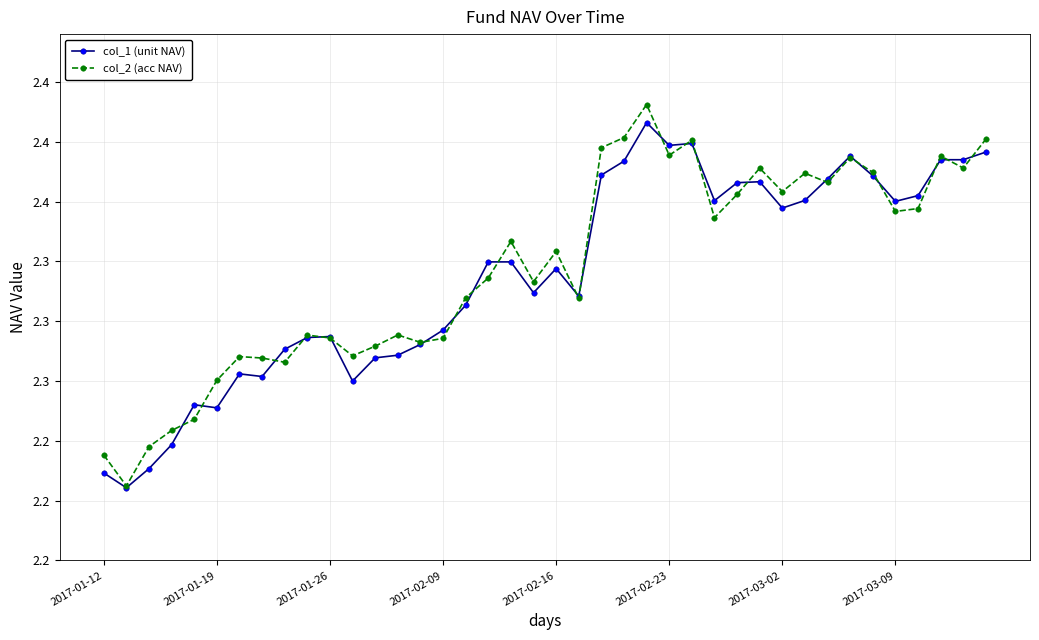

Is this an area chart (filled region under the line)?

No